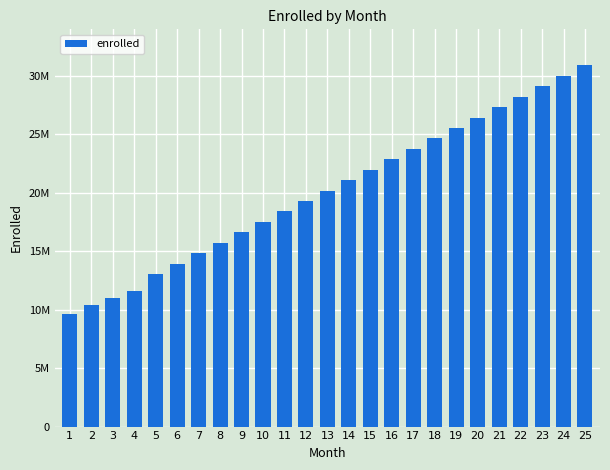

Is it true that the value at 20 is 9608802?

False